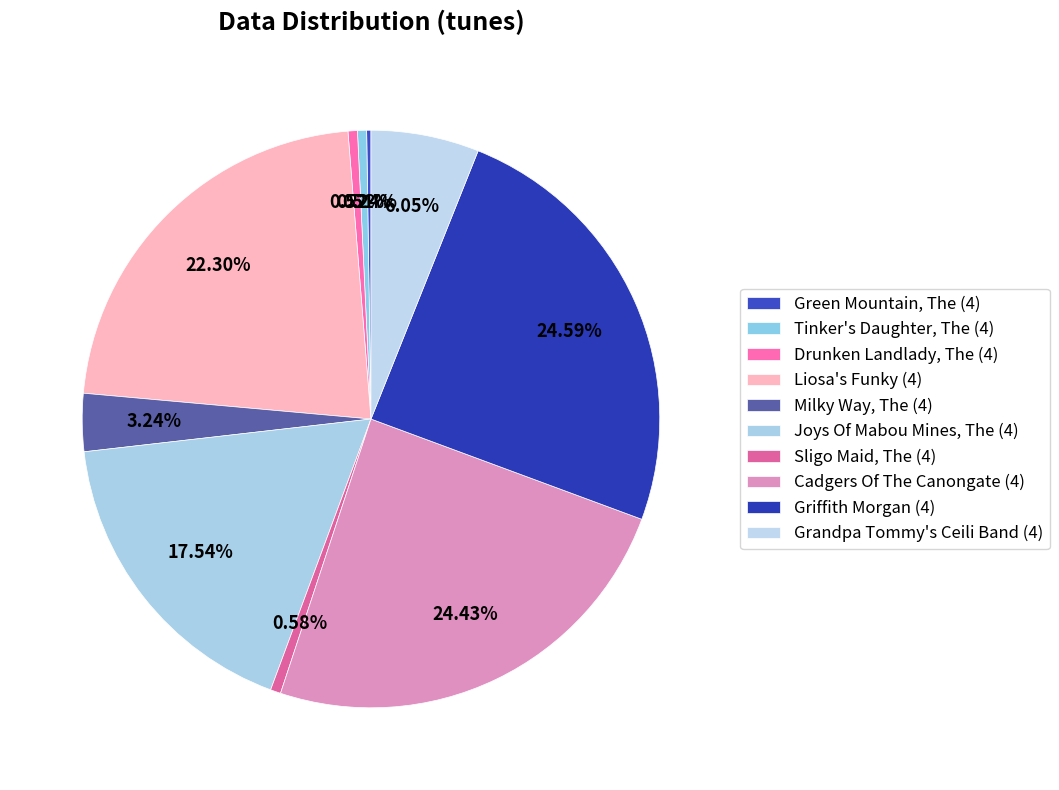

Is Drunken Landlady, The (4) the majority of the pie?

No